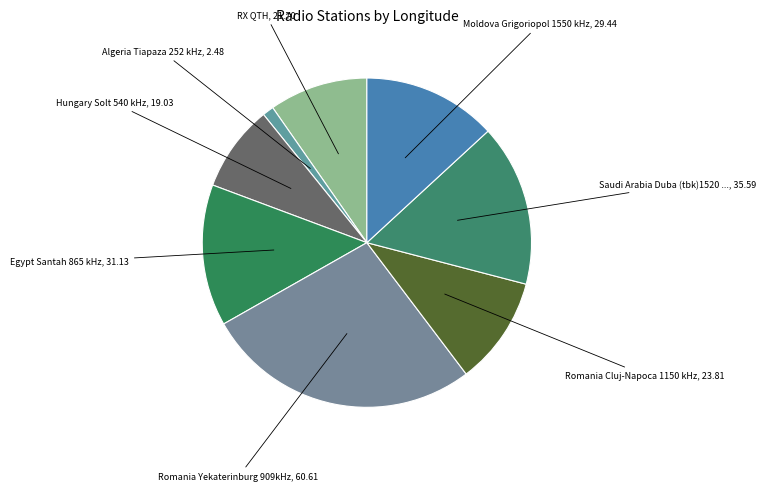

How many slices are in this pie chart?

8